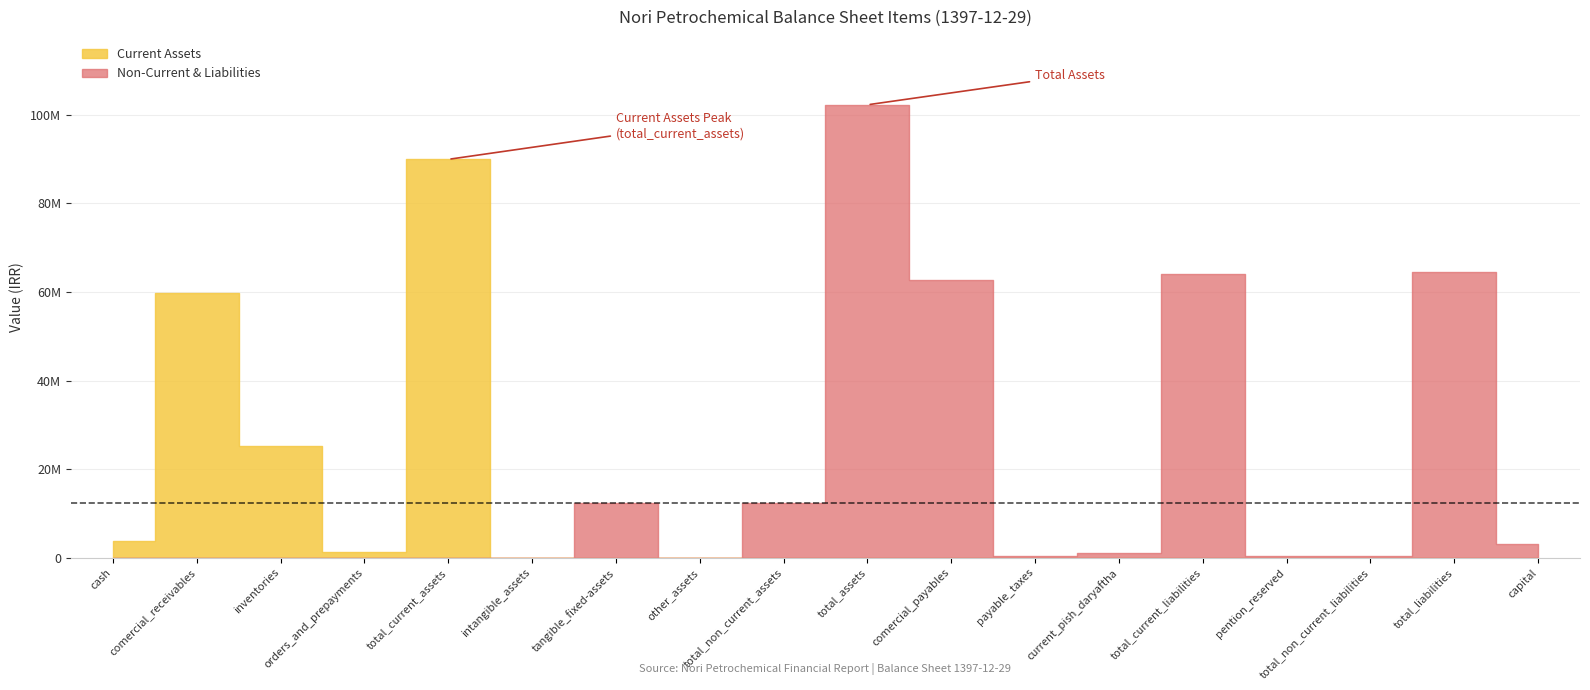

Reading left to right, transcribe all the data shown in this chart.

Current Assets: 3842435	59780361	25185006	1150307	89958109	0	0	0	0	0	0	0	0	0	0	0	0	0
Non-Current & Liabilities: 0	0	0	0	0	2385	12314604	7172	12324161	102282270	62778480	340036	970984	64089500	368073	368073	64457573	3000000